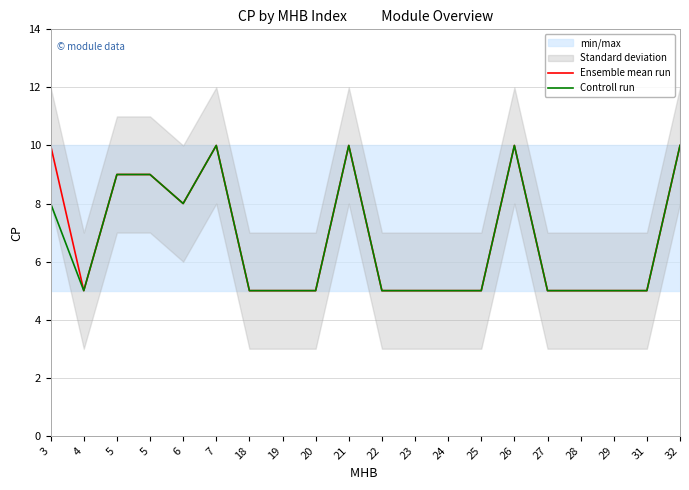

The Ensemble mean run series shows 3 at 21. True or false?

False